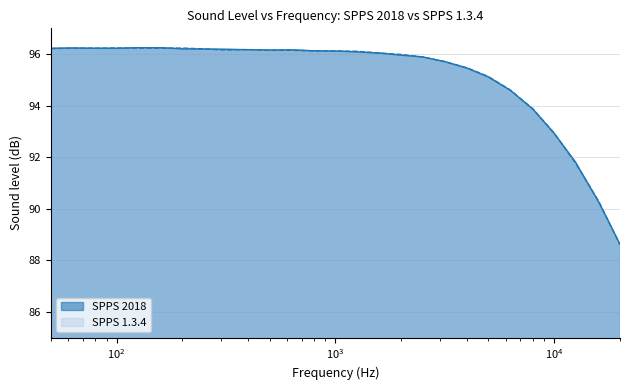

Which label corresponds to the largest value in the chart?

125